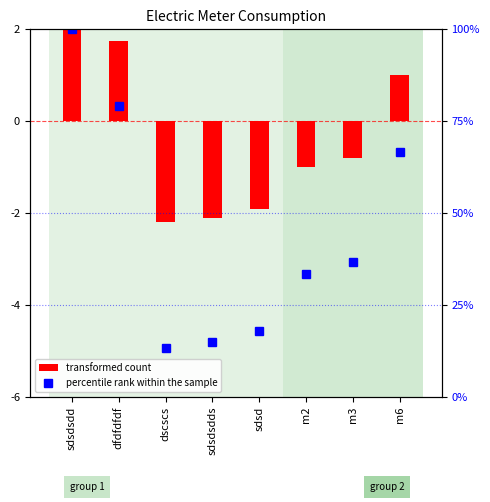

What is the difference between the maximum and minimum values in the transformed count series?

5.2